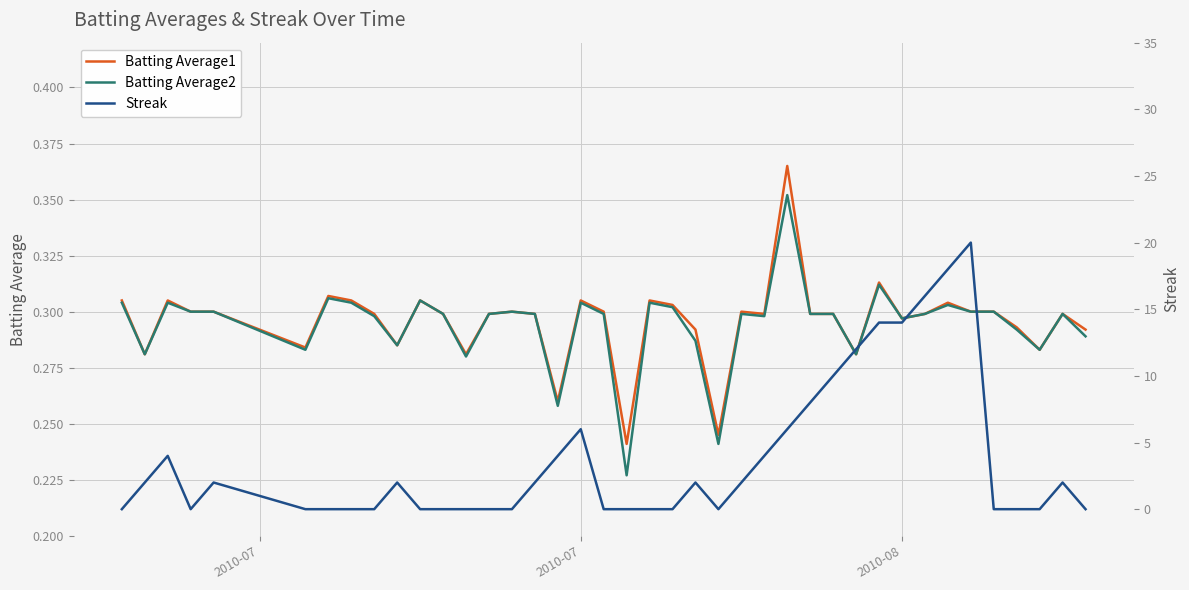

Is the value of Batting Average2 at 10 greater than the value of Batting Average1 at 2010-08?

No